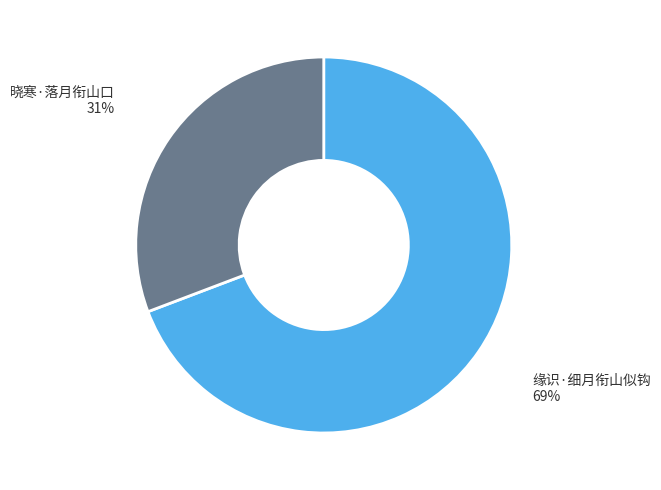

To the nearest percent, what is the average slice percentage?

50%